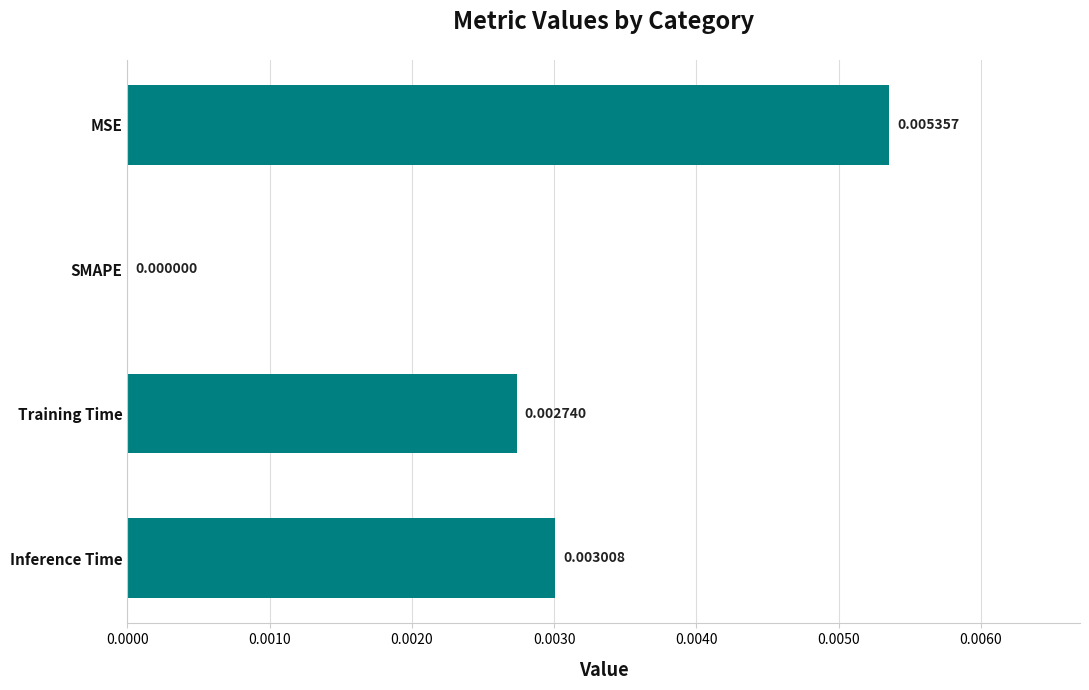

At which category does the chart reach its peak across all series?

MSE